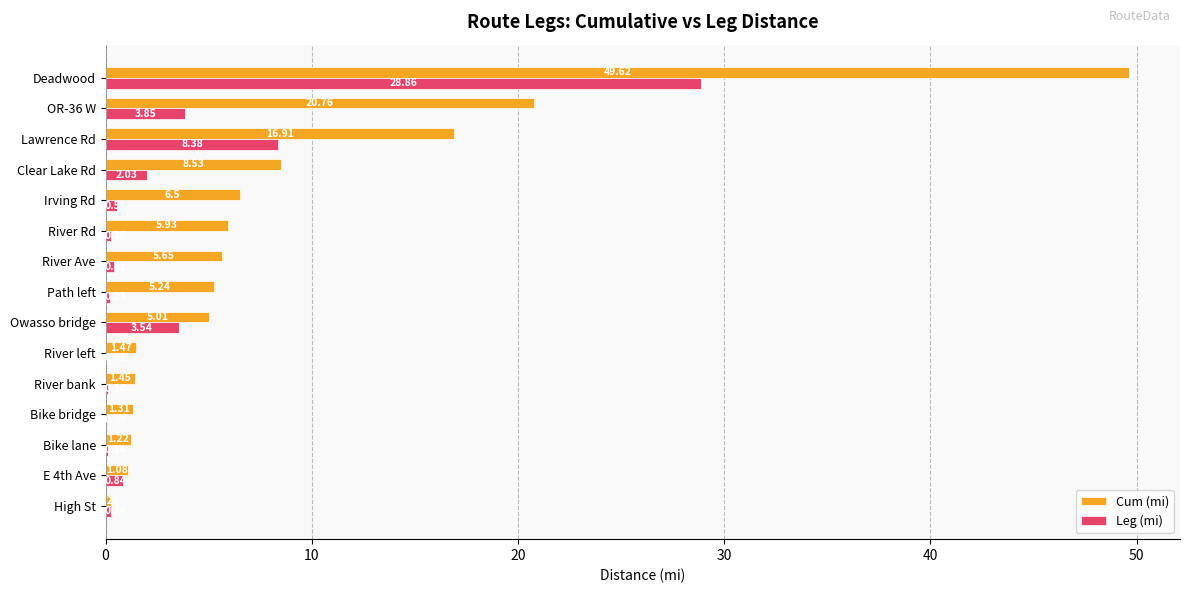

Which series has the largest total across all categories?

Cum (mi)